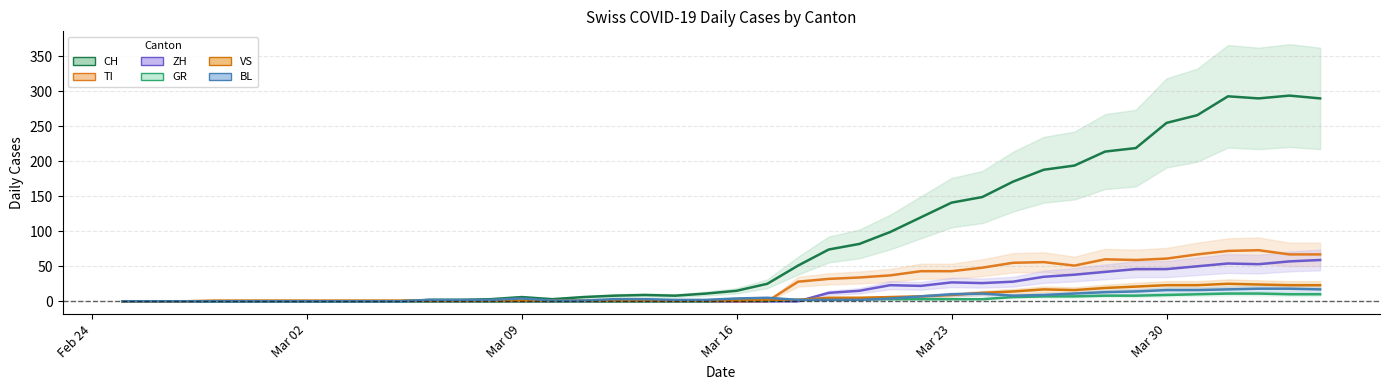

In ZH, how many points are higher than both neighbors (excluding endpoints)?

3